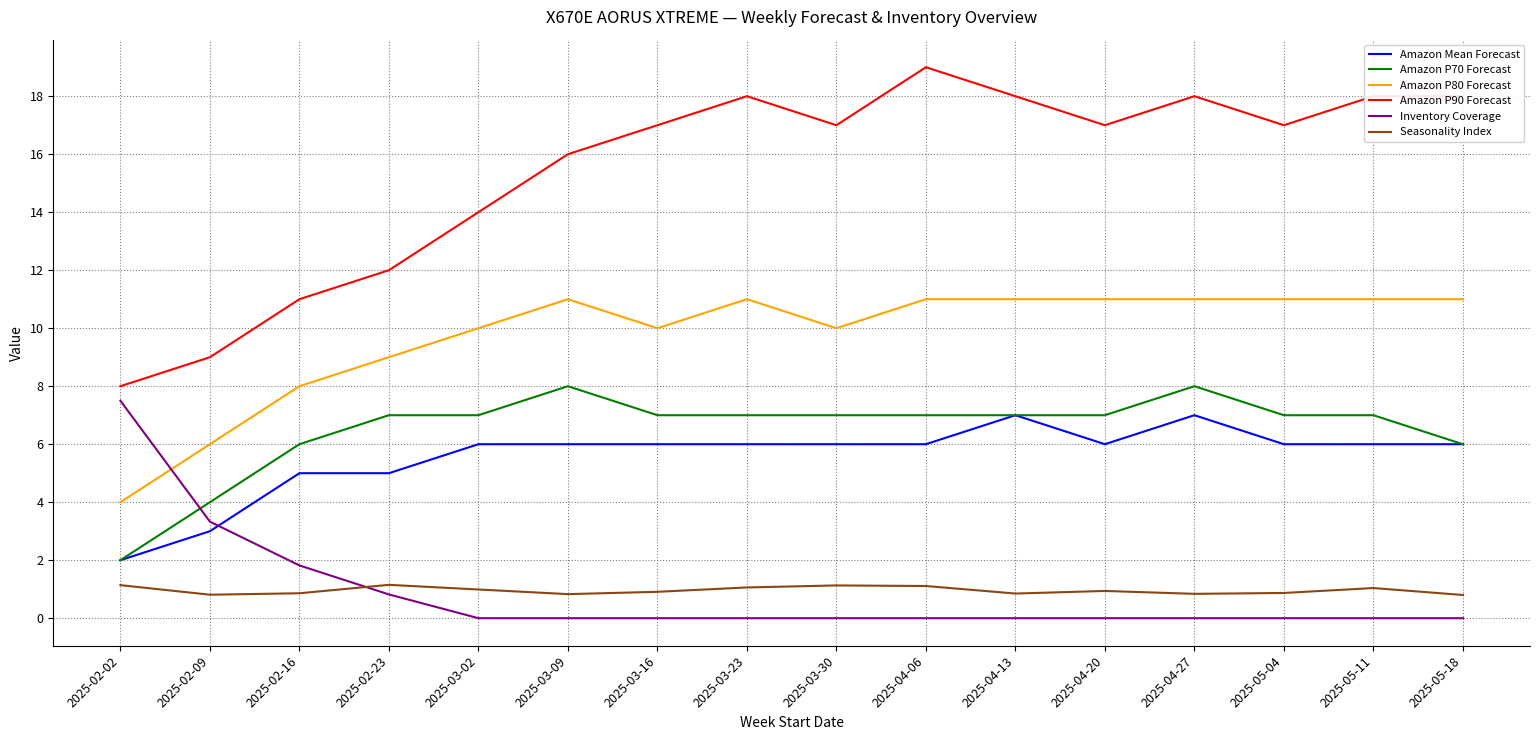

What is the difference between the highest and lowest values at 2025-02-09?

8.2